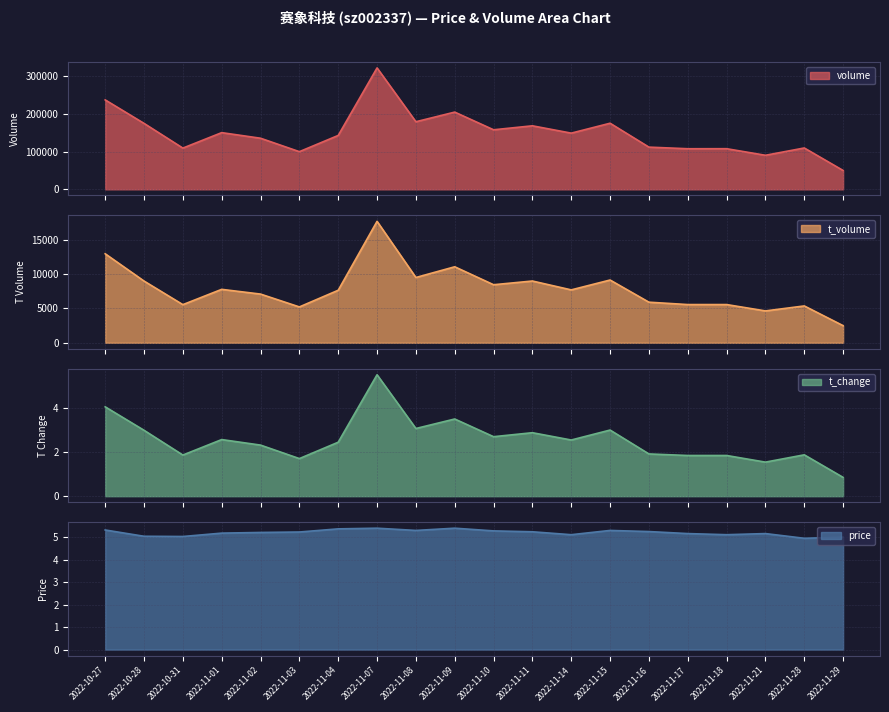

Reading left to right, transcribe all the data shown in this chart.

volume: 2022-10-27=237665.0	2022-10-28=175262.0	2022-10-31=109573.0	2022-11-01=150660.0	2022-11-02=135786.0	2022-11-03=100107.0	2022-11-04=143196.0	2022-11-07=322645.0	2022-11-08=179627.0	2022-11-09=205207.0	2022-11-10=158253.0	2022-11-11=168799.0	2022-11-14=149329.0	2022-11-15=175658.0	2022-11-16=112154.0	2022-11-17=107884.0	2022-11-18=107987.0	2022-11-21=90490.0	2022-11-28=109884.0	2022-11-29=50121.0
t_volume: 2022-10-27=12981.0	2022-10-28=9002.0	2022-10-31=5561.0	2022-11-01=7790.0	2022-11-02=7100.0	2022-11-03=5227.0	2022-11-04=7659.0	2022-11-07=17711.0	2022-11-08=9519.0	2022-11-09=11083.0	2022-11-10=8464.0	2022-11-11=9005.0	2022-11-14=7713.0	2022-11-15=9151.0	2022-11-16=5918.0	2022-11-17=5571.0	2022-11-18=5572.0	2022-11-21=4644.0	2022-11-28=5371.0	2022-11-29=2494.0
t_change: 2022-10-27=4.0	2022-10-28=3.0	2022-10-31=1.9	2022-11-01=2.6	2022-11-02=2.3	2022-11-03=1.7	2022-11-04=2.4	2022-11-07=5.5	2022-11-08=3.1	2022-11-09=3.5	2022-11-10=2.7	2022-11-11=2.9	2022-11-14=2.5	2022-11-15=3.0	2022-11-16=1.9	2022-11-17=1.8	2022-11-18=1.8	2022-11-21=1.5	2022-11-28=1.9	2022-11-29=0.8
price: 2022-10-27=5.3	2022-10-28=5.0	2022-10-31=5.0	2022-11-01=5.2	2022-11-02=5.2	2022-11-03=5.2	2022-11-04=5.4	2022-11-07=5.4	2022-11-08=5.3	2022-11-09=5.4	2022-11-10=5.3	2022-11-11=5.2	2022-11-14=5.1	2022-11-15=5.3	2022-11-16=5.3	2022-11-17=5.2	2022-11-18=5.1	2022-11-21=5.2	2022-11-28=5.0	2022-11-29=5.0